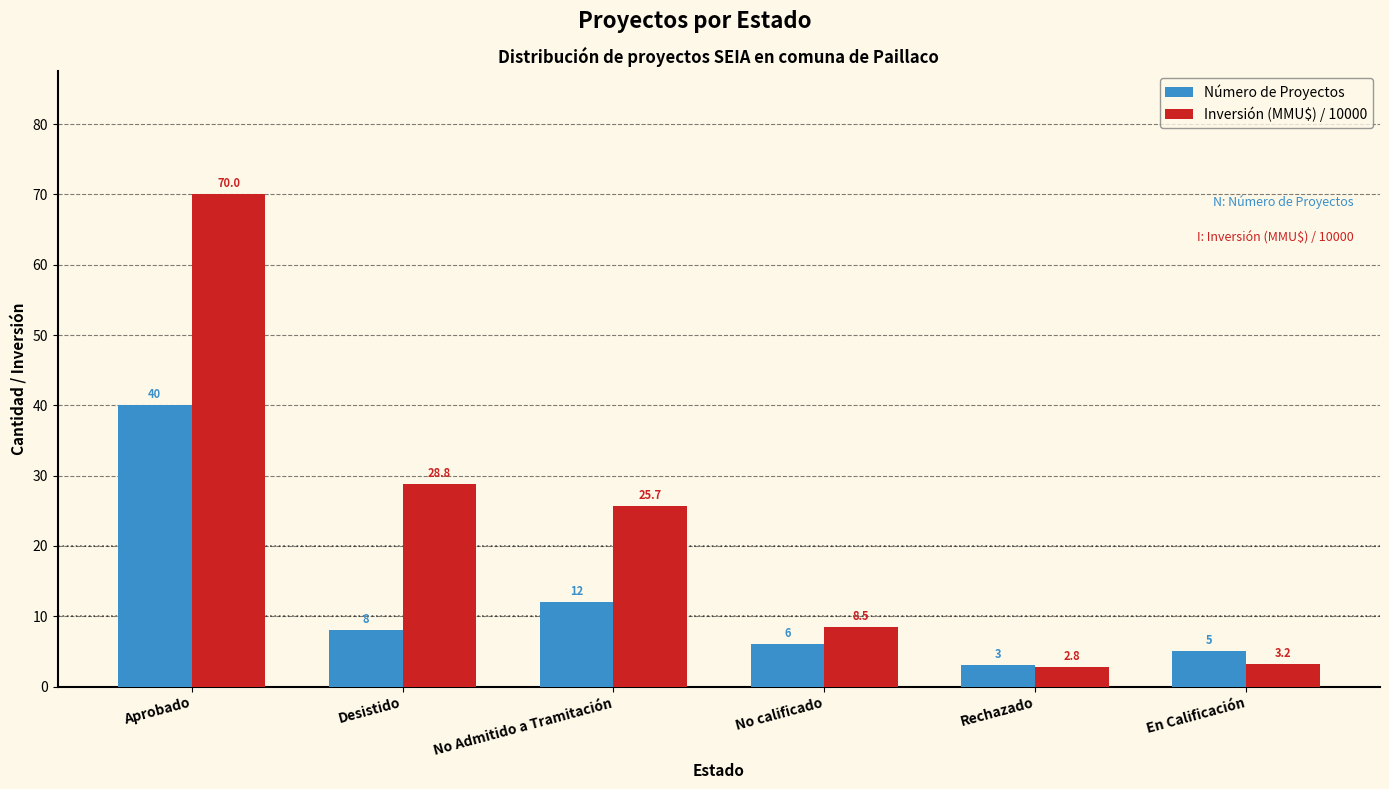

What is the minimum value shown in the chart?

2.8